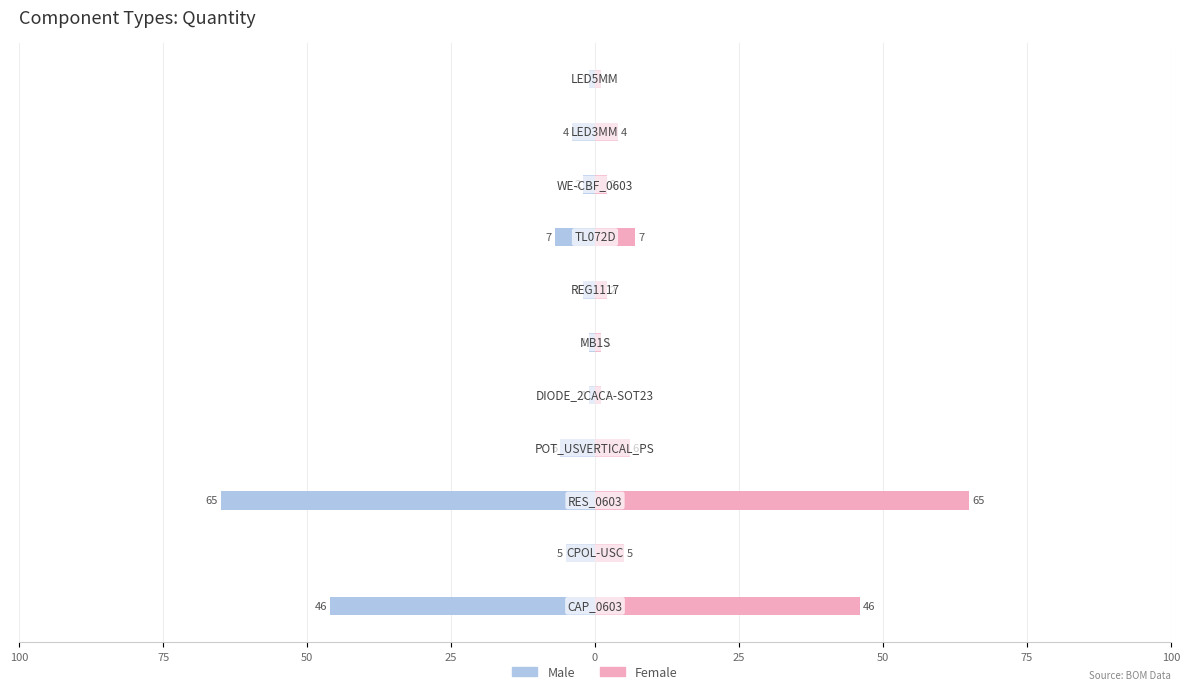

Reading left to right, list all the values displayed in this chart.

Male: -46	-5	-65	-6	-1	-1	-2	-7	-2	-4	-1
Female: 46	5	65	6	1	1	2	7	2	4	1